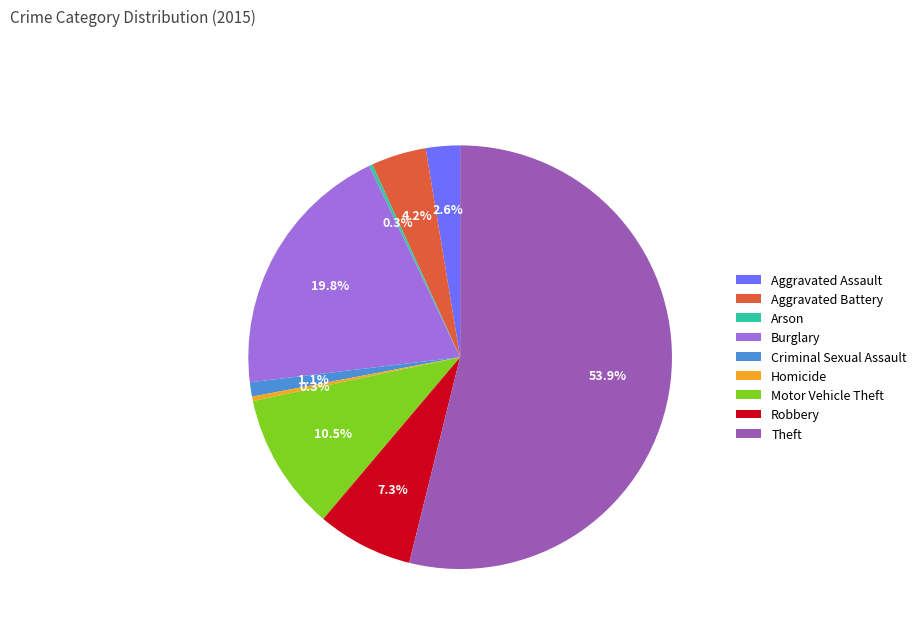

Which slice is the largest?

Theft